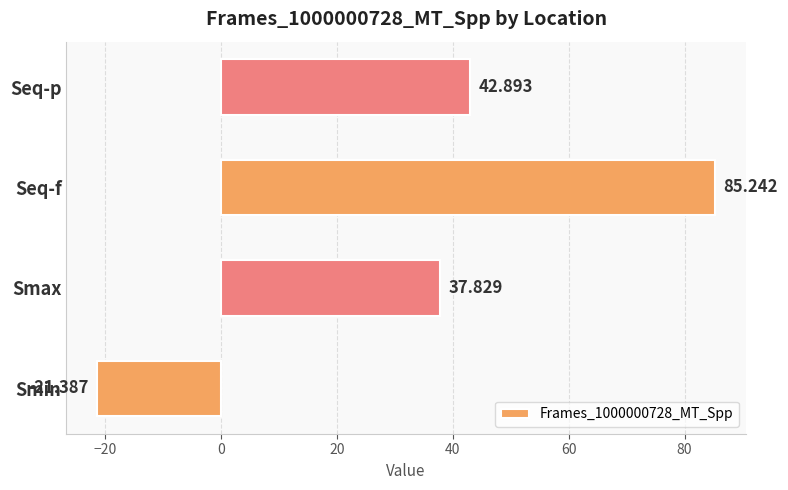

What is the smallest value displayed?

-21.4